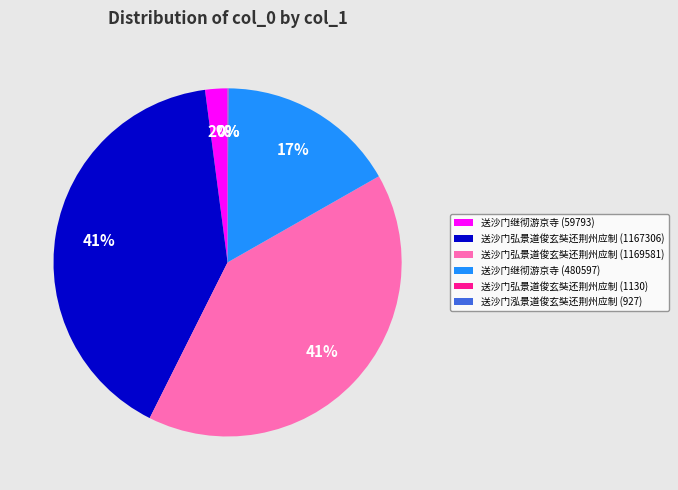

To the nearest percent, what is the difference between the 送沙门弘景道俊玄奘还荆州应制 (1169581) and 送沙门继彻游京寺 (480597) slice percentages?

24%